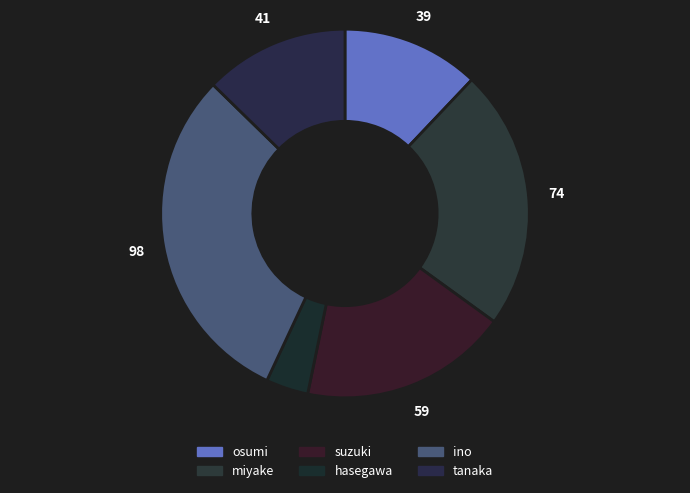

What is the largest slice in the pie chart?

ino